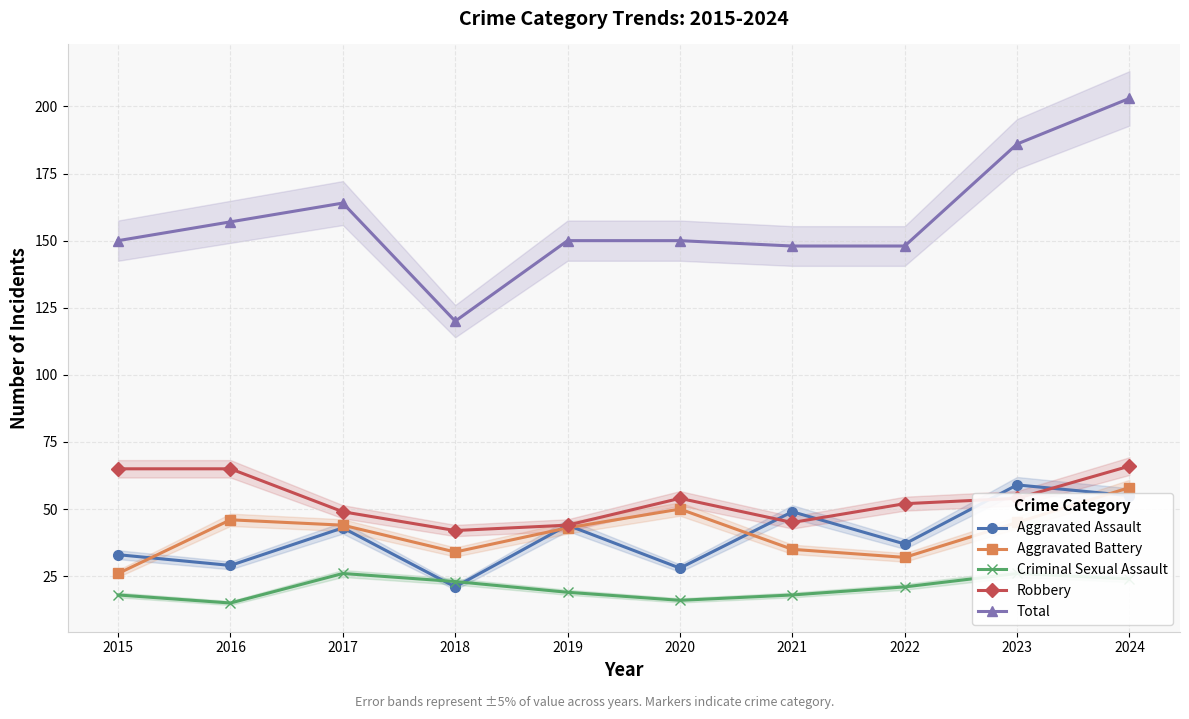

At which label is Total closest to 161?

2017